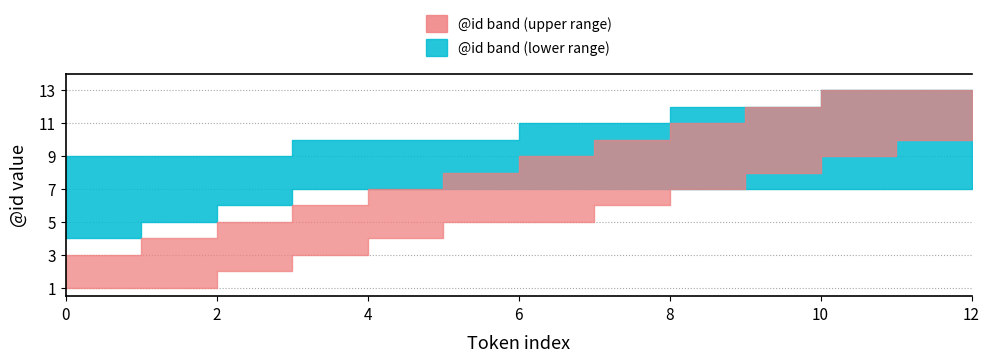

The value at 4 is 5. True or false?

True